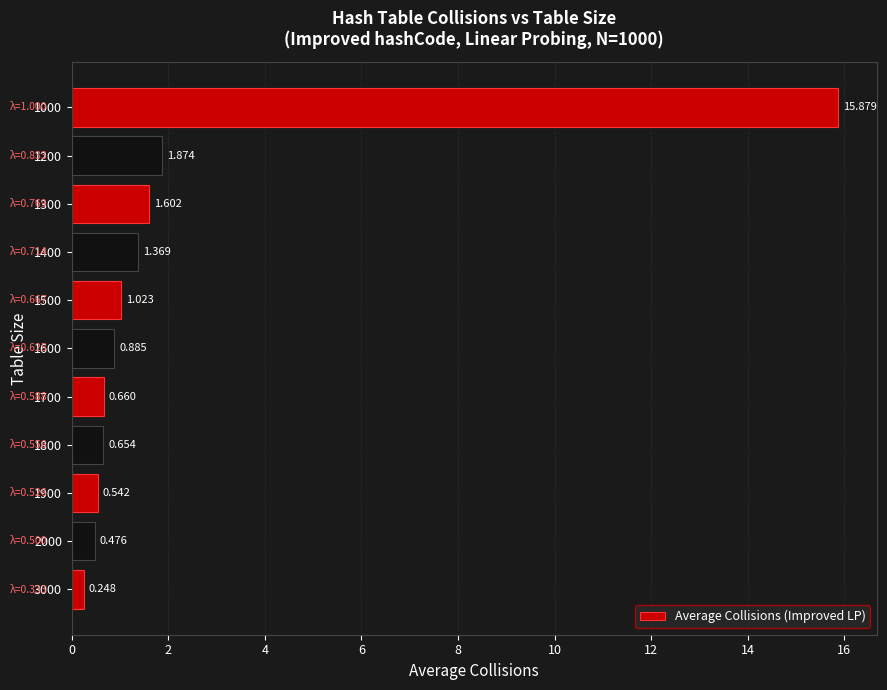

Rank the categories by value from highest to lowest.

1000, 1200, 1300, 1400, 1500, 1600, 1700, 1800, 1900, 2000, 3000